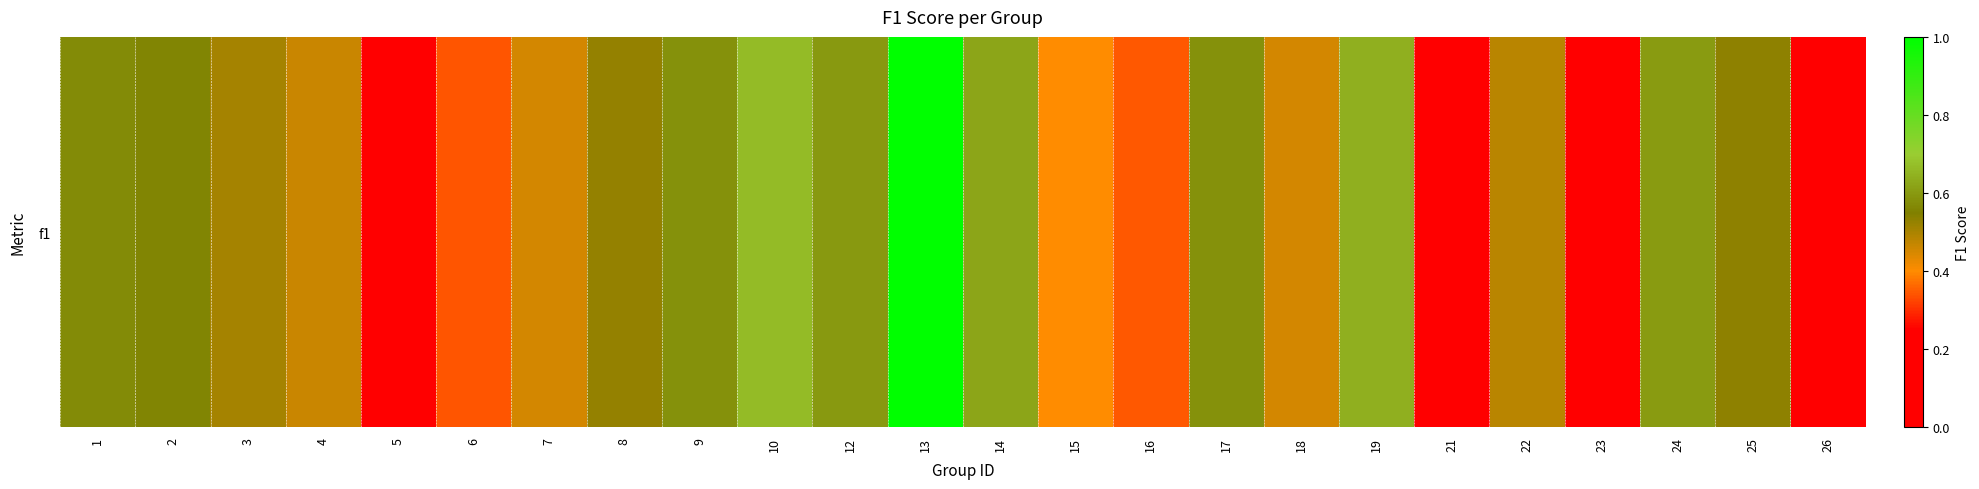

Reading right to left, list all the values displayed in this chart.

26=0.0	25=0.5	24=0.6	23=0.2	22=0.5	21=0.1	19=0.6	18=0.5	17=0.6	16=0.3	15=0.4	14=0.6	13=1.0	12=0.6	10=0.7	9=0.6	8=0.5	7=0.5	6=0.3	5=0.0	4=0.5	3=0.5	2=0.6	1=0.6